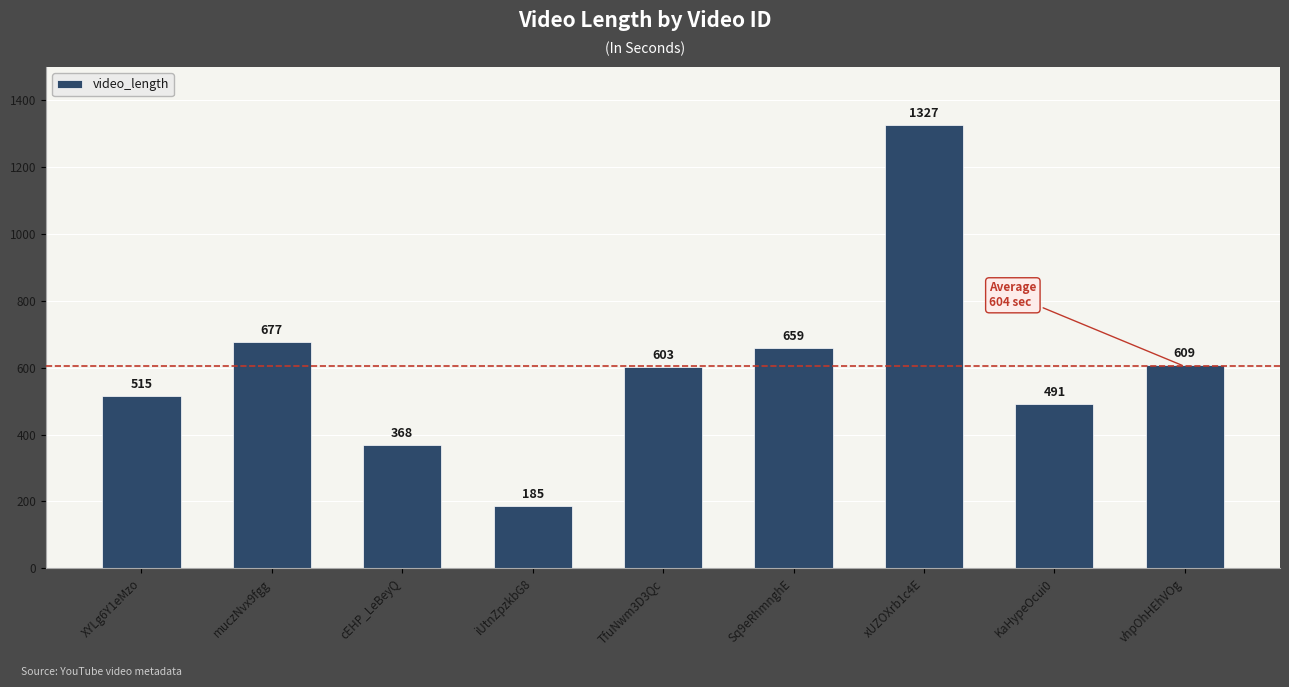

Read the value at vhpOhHEhVOg.

609